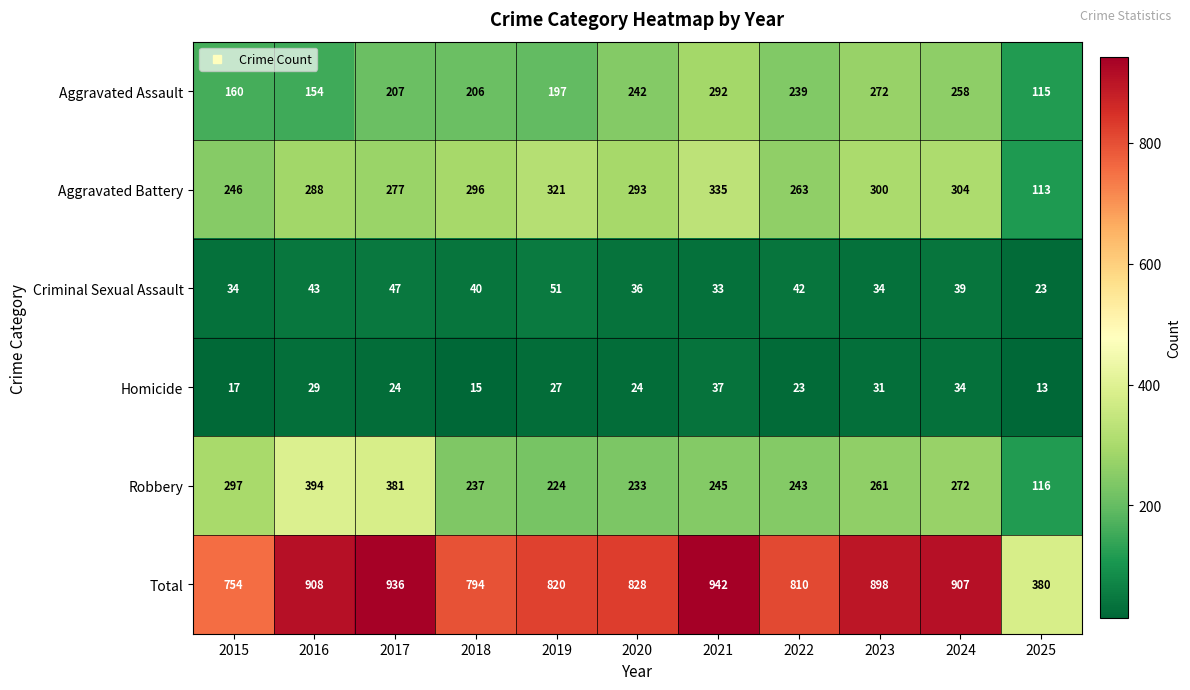

List the series in order of their peak value, lowest first.

Homicide, Criminal Sexual Assault, Aggravated Assault, Aggravated Battery, Robbery, Total